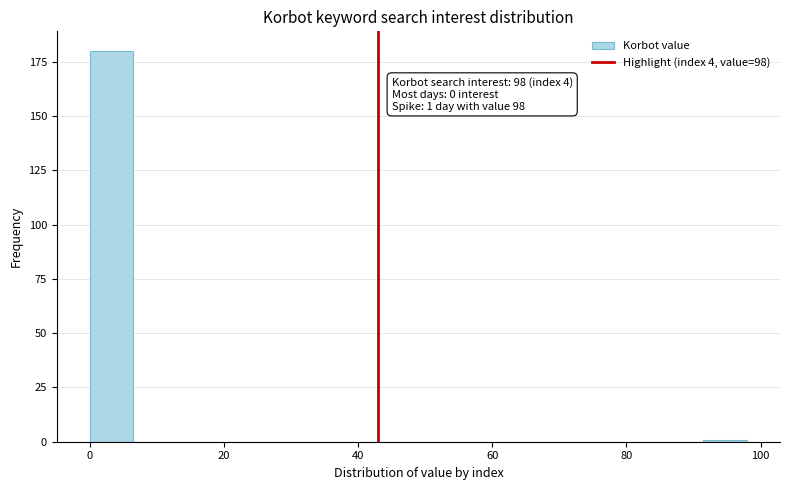

Around what value on the x-axis is the tallest bar? Give the approximate position of its centre, as read against the axis.

4